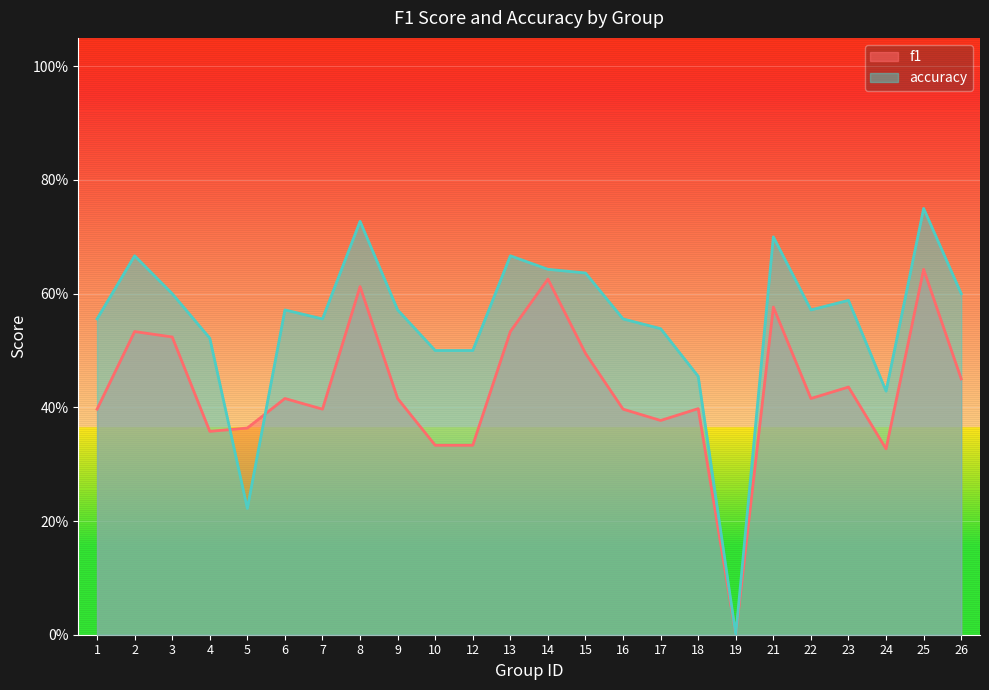

Reading left to right, what are all the values shown in this chart?

f1: 0.4	0.5	0.5	0.4	0.4	0.4	0.4	0.6	0.4	0.3	0.3	0.5	0.6	0.5	0.4	0.4	0.4	0.0	0.6	0.4	0.4	0.3	0.6	0.5
accuracy: 0.6	0.7	0.6	0.5	0.2	0.6	0.6	0.7	0.6	0.5	0.5	0.7	0.6	0.6	0.6	0.5	0.5	0.0	0.7	0.6	0.6	0.4	0.8	0.6